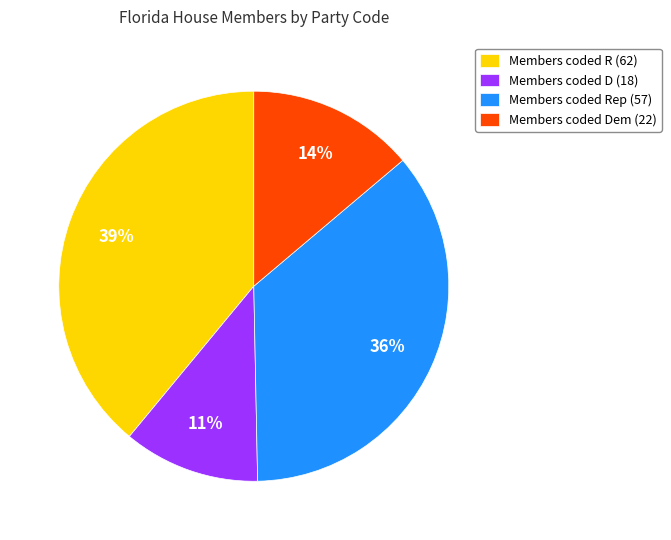

To the nearest percent, what is the difference between the largest and smallest slice percentages?

28%